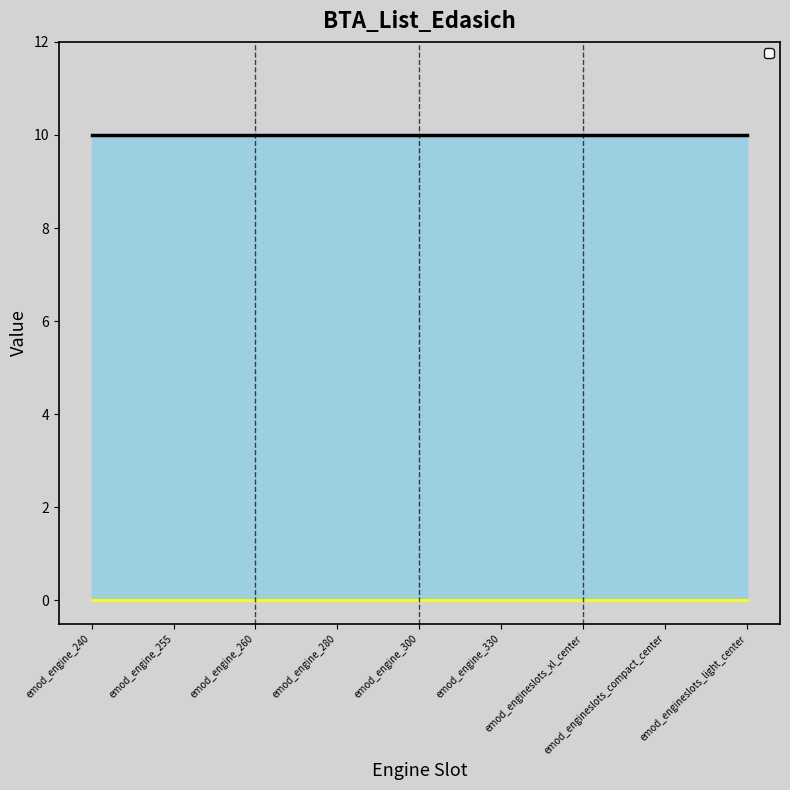

At how many categories does at least one series exceed 7?

9